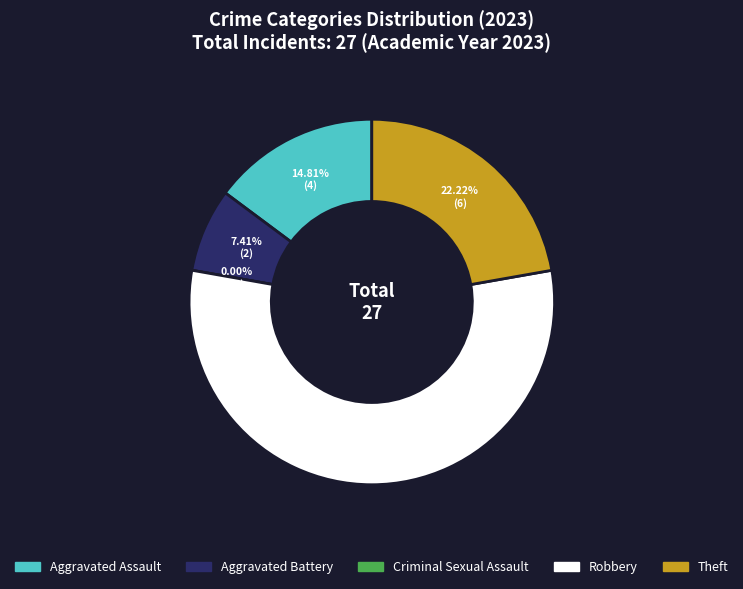

To the nearest percent, what is the combined percentage of Theft and Robbery?

78%